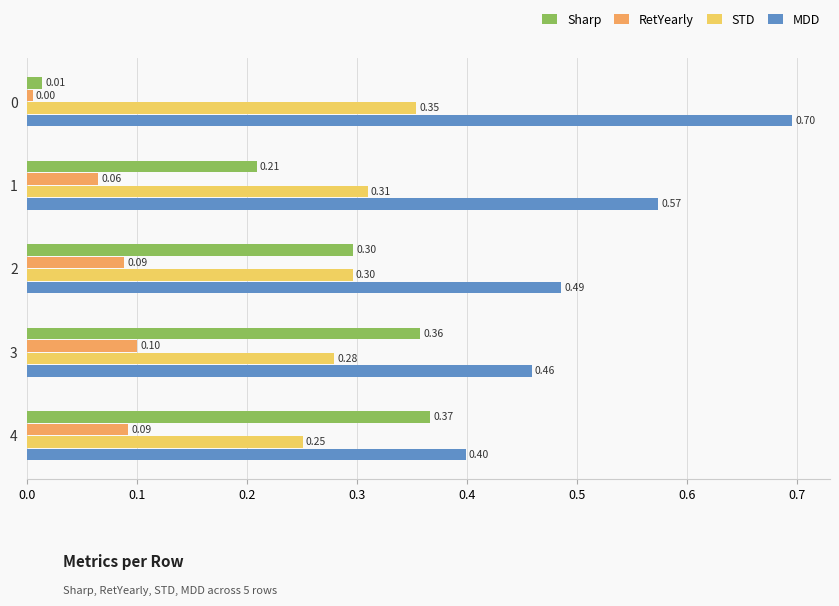

Which series has the largest range (max minus min)?

Sharp